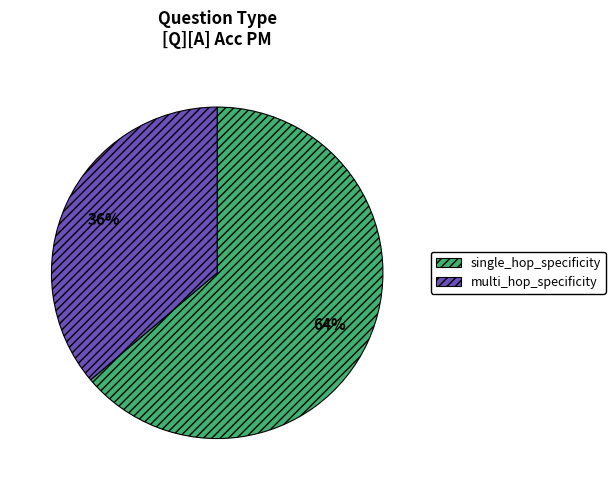

Is single_hop_specificity the majority of the pie?

Yes